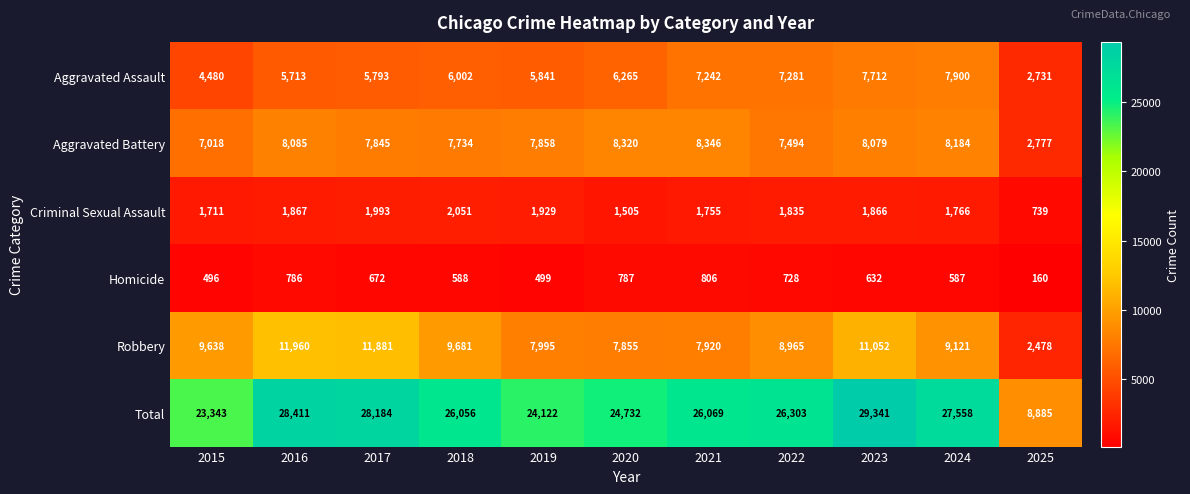

The Aggravated Assault series shows 12895 at 2022. True or false?

False